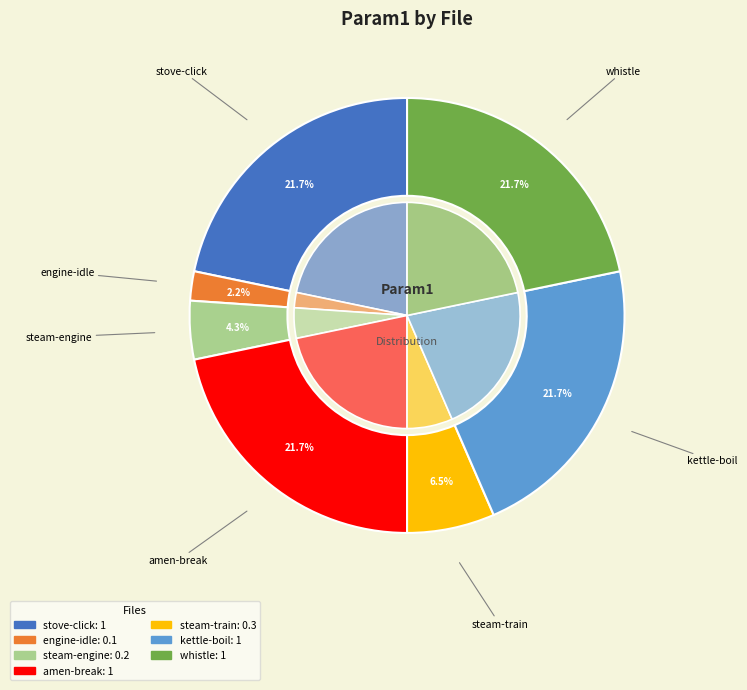

How much of the chart is everything except amen-break.dac?

78.3%